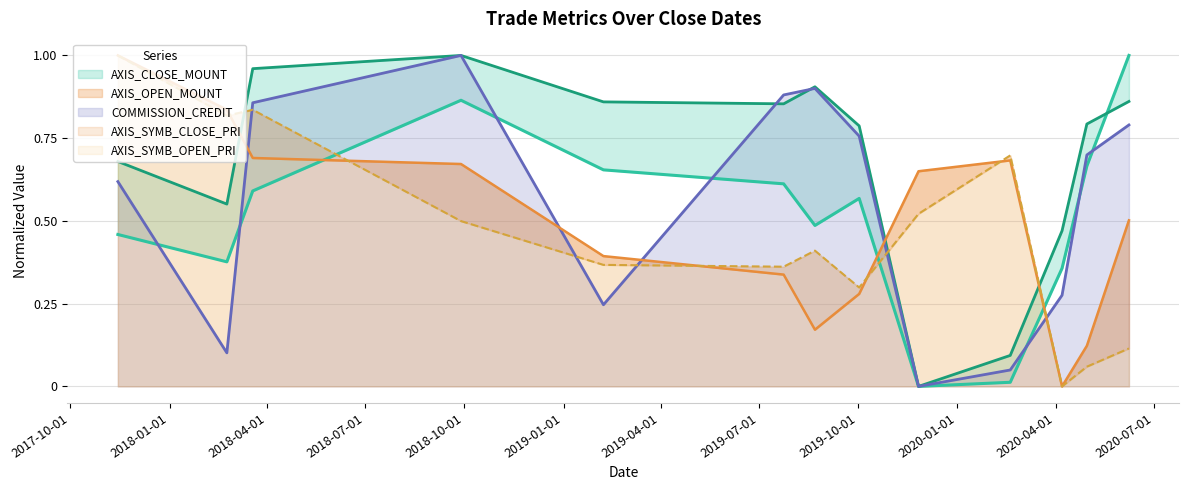

True or false: COMMISSION_CREDIT and AXIS_SYMB_CLOSE_PRI cross at least once.

True